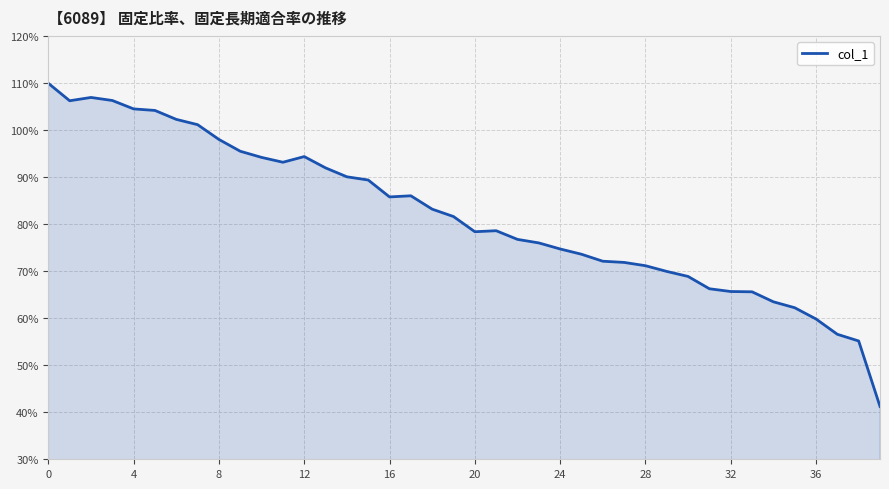

What is the difference between the maximum and minimum values?

68.7